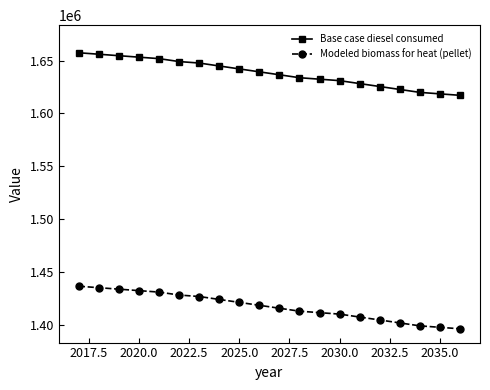

What is the value of the Base case diesel consumed point at the 10th from the left?

1639361.0